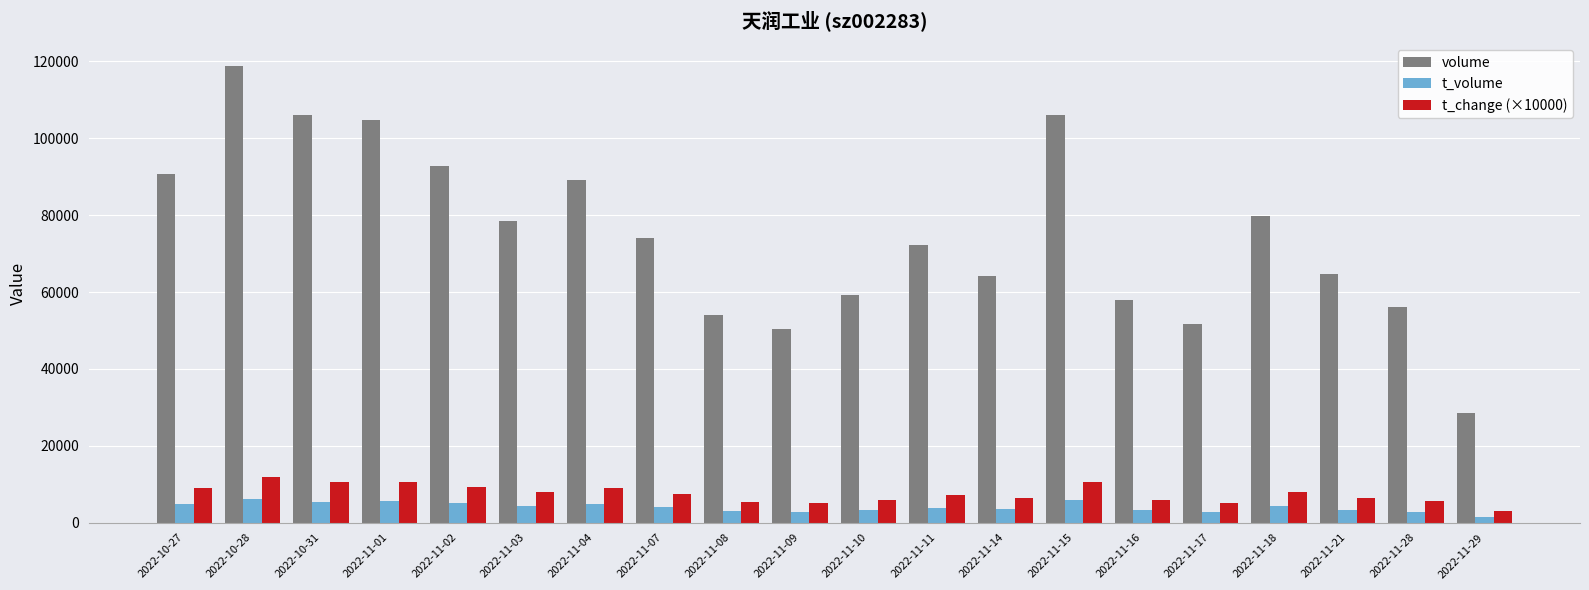

What is the label of the 10th bar from the left?

2022-11-09